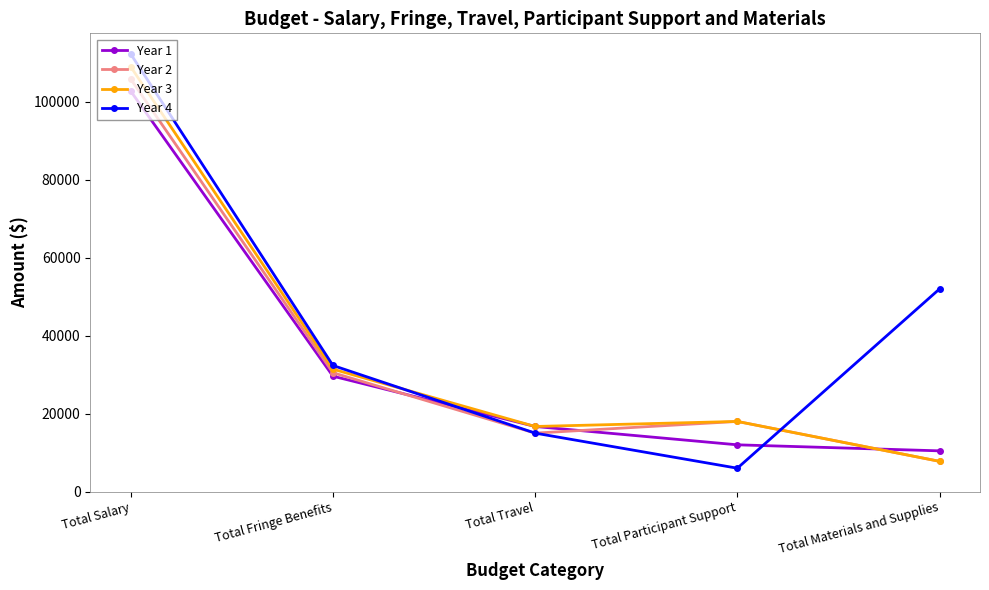

At how many categories does at least one series exceed 14343?

5